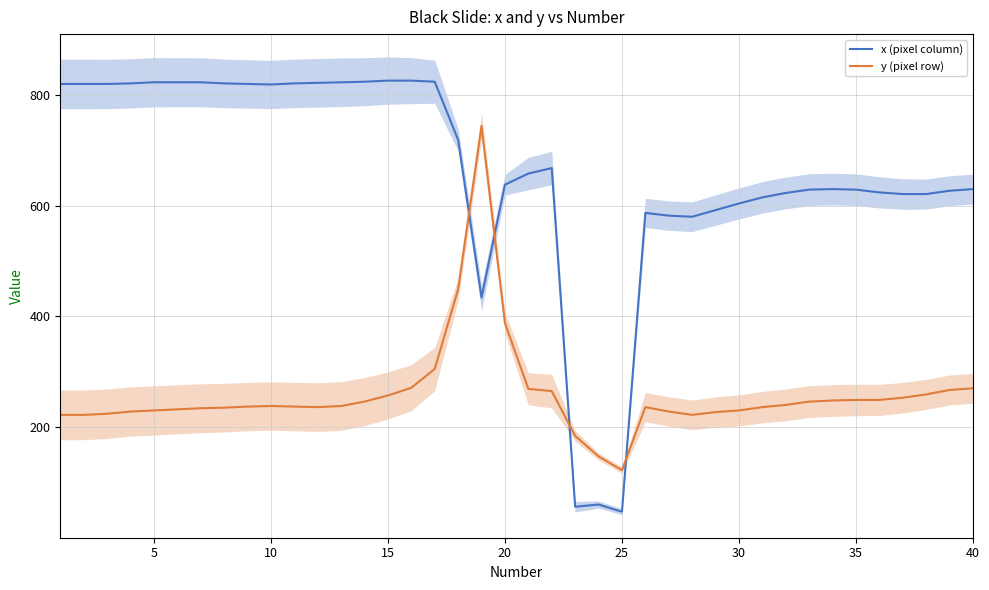

The value of x (pixel column) at 10 is 1425. True or false?

False